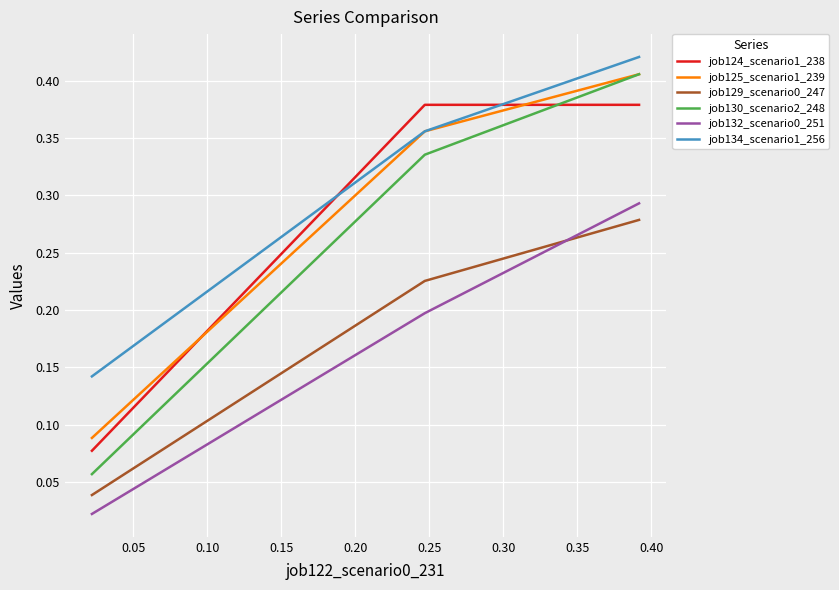

Which series has the widest spread of values?

job130_scenario2_248